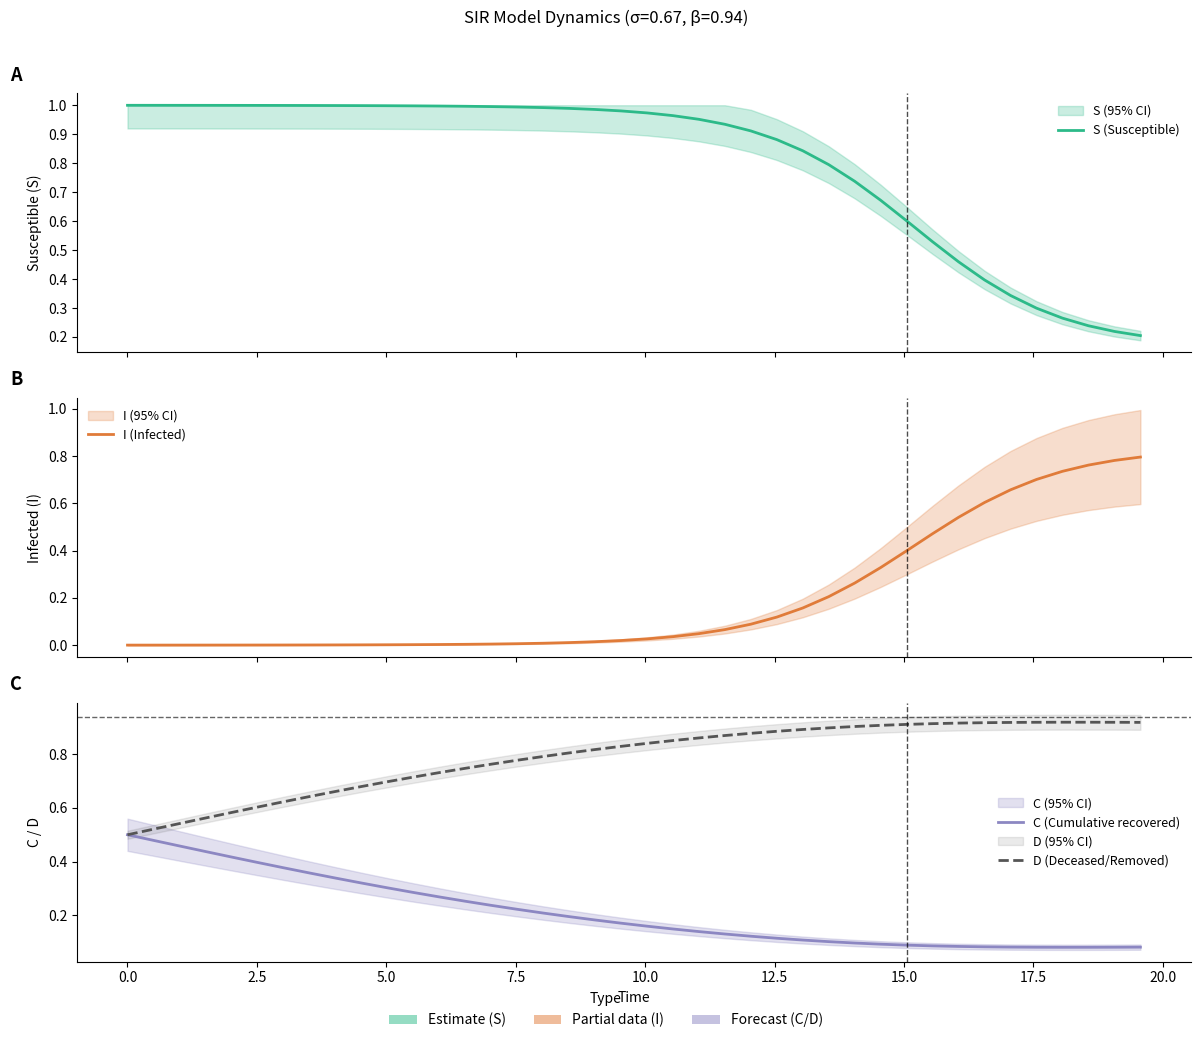

The S (Susceptible) series shows 0.4 at 0.0. True or false?

False